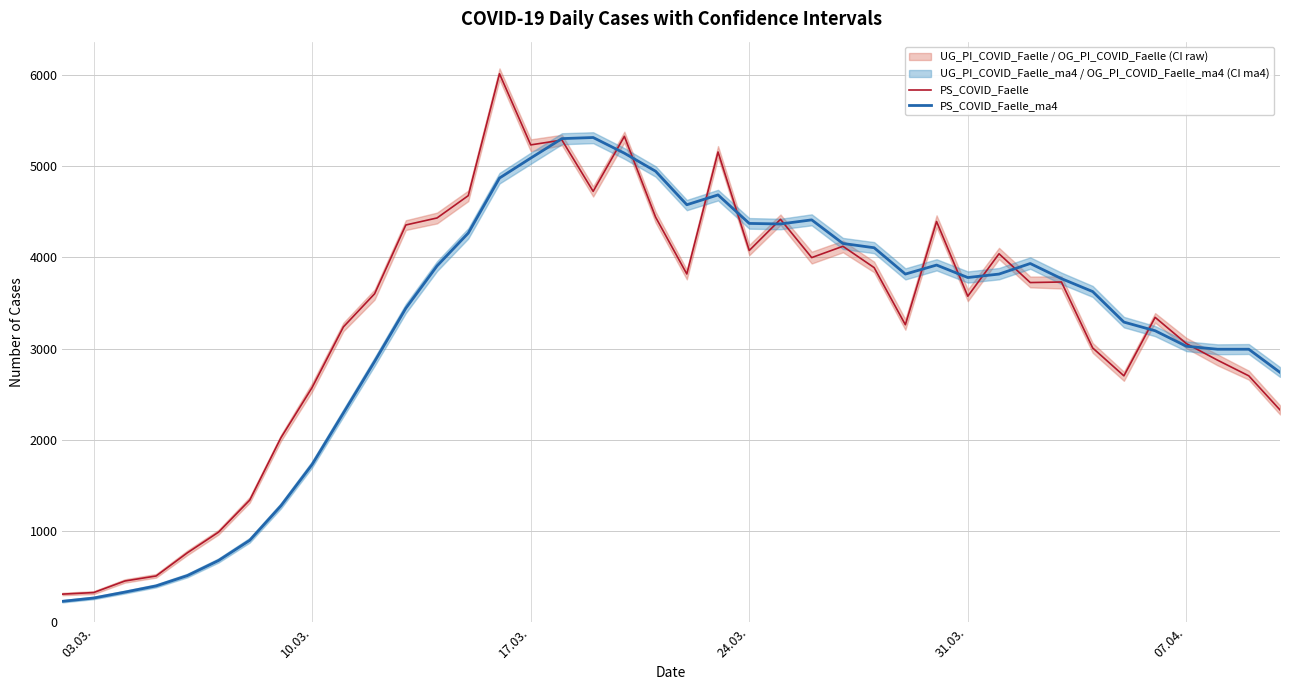

How many interior local valleys does the PS_COVID_Faelle_ma4 series have?

4